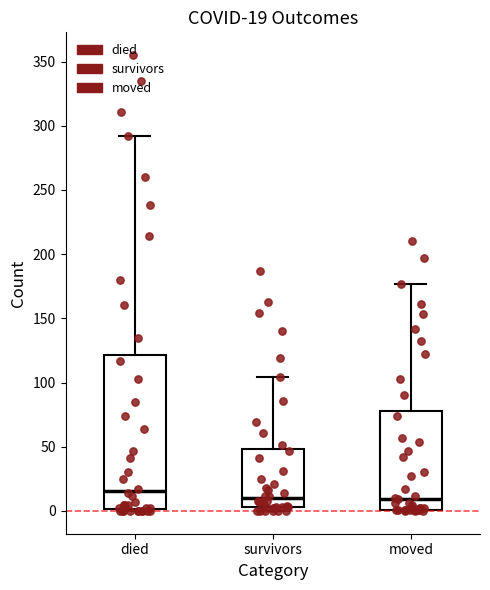

Comparing the boxes themselves (not the whiskers), which one is the tallest?

died